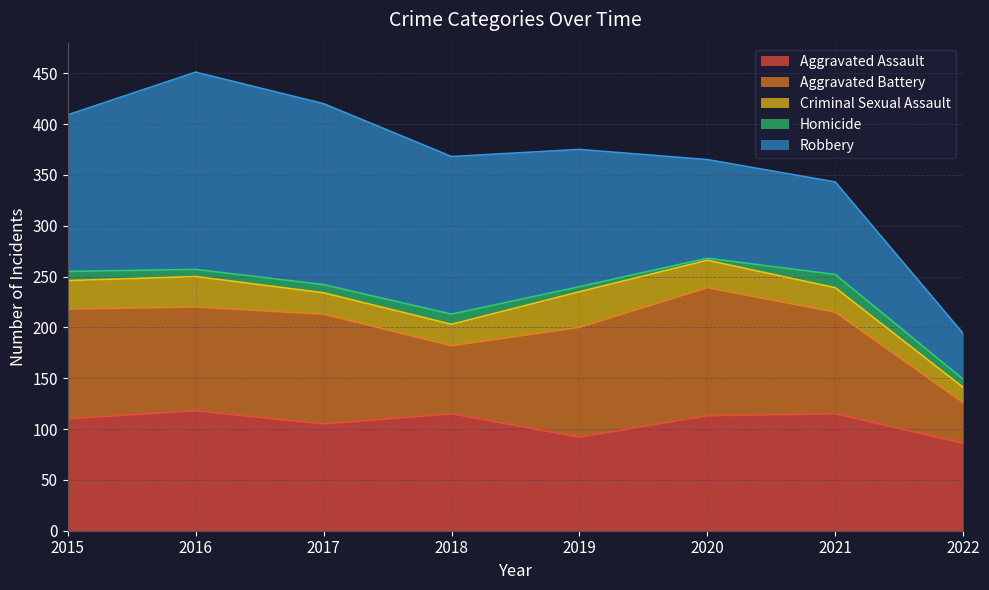

True or false: Homicide and Criminal Sexual Assault intersect in this chart.

False